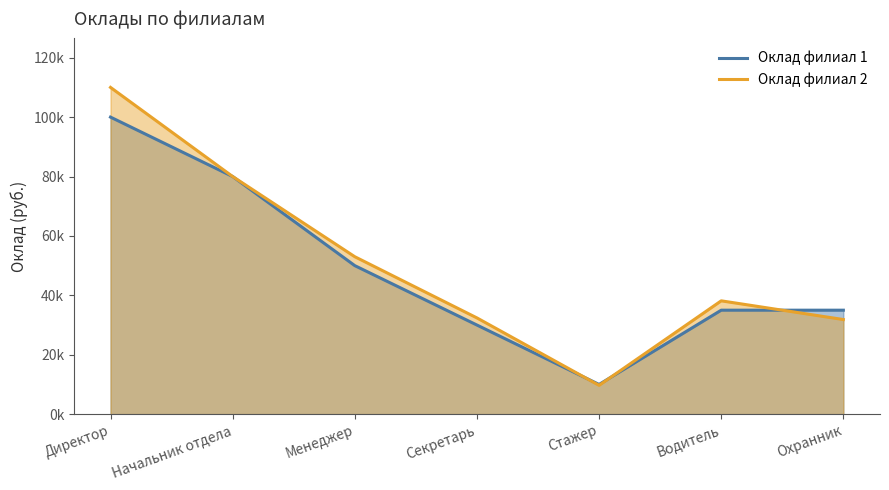

How many values in the Оклад филиал 2 series exceed 38150?

3